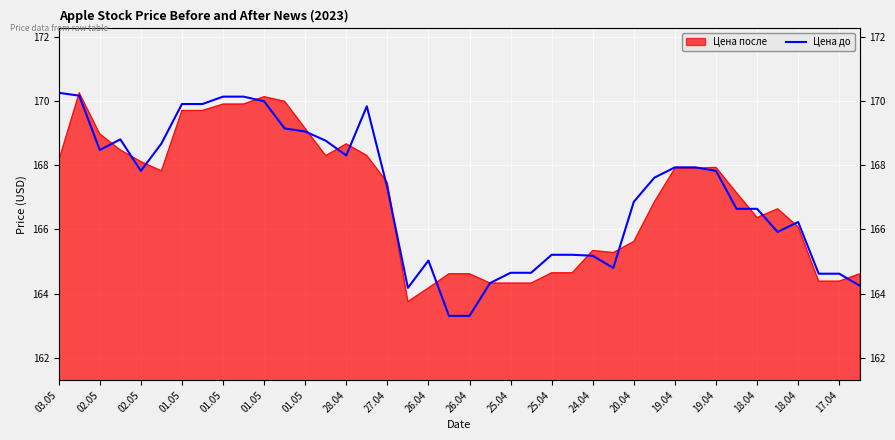

What is the minimum value shown in the chart?

163.3